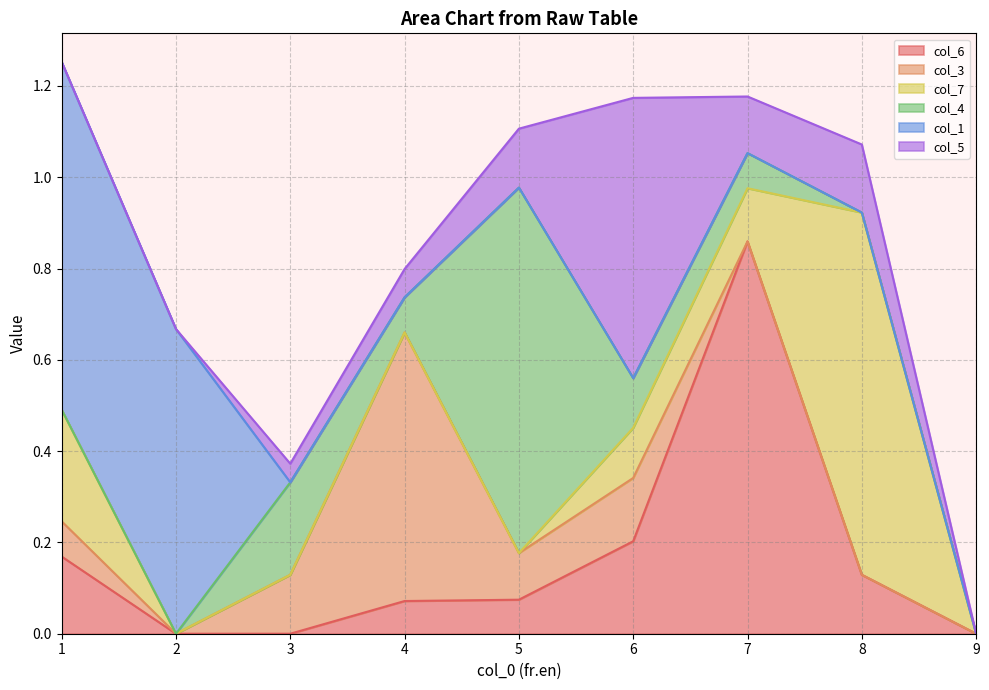

What is the total value across all series at 3?

0.4